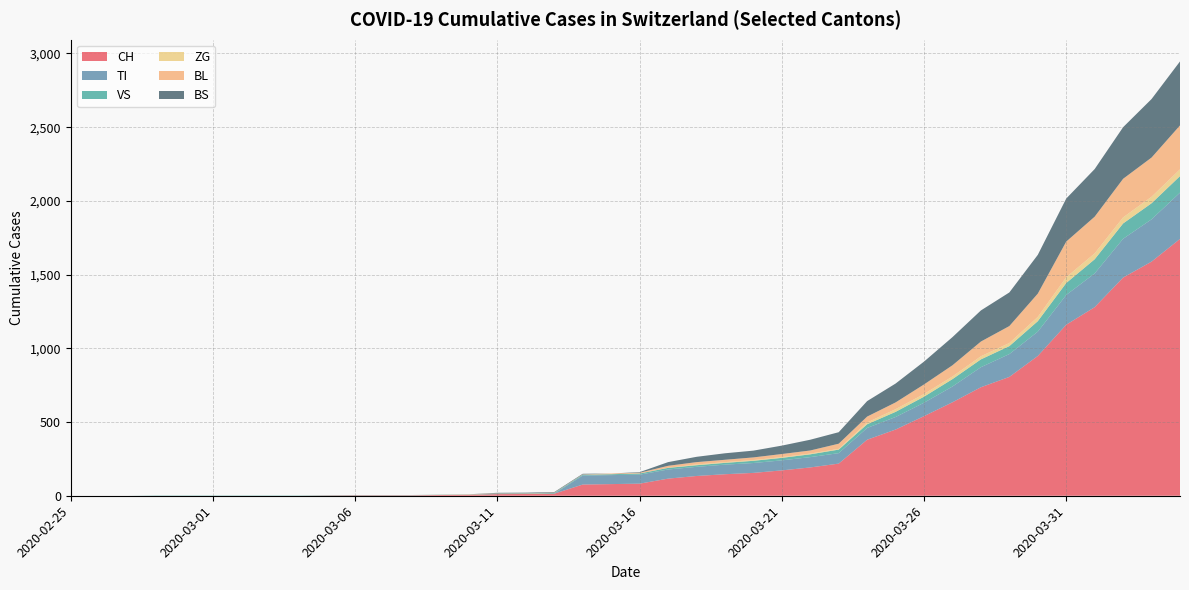

Reading left to right, list all the values displayed in this chart.

CH: 0	0	0	0	0	0	0	0	0	2	3	3	3	5	6	11	12	14	76	79	82	116	134	146	155	172	192	218	380	449	540	634	736	806	948	1160	1279	1480	1588	1742
TI: 0	0	0	0	0	0	0	0	0	0	0	0	0	0	0	0	0	0	61	61	61	62	62	65	67	68	70	71	80	85	91	107	136	155	165	202	229	263	287	314
VS: 0	0	0	2	2	2	2	2	2	2	2	2	2	2	2	3	3	5	6	6	8	11	11	12	15	17	19	24	25	35	41	50	53	54	71	81	96	104	109	112
ZG: 0	0	0	0	0	0	0	0	0	0	0	0	0	0	0	0	0	0	0	0	0	1	5	5	5	5	5	5	12	18	18	18	21	21	29	39	40	41	44	46
BL: 0	0	0	0	0	0	0	0	0	0	0	0	0	1	2	2	2	2	2	5	5	13	16	16	18	21	21	35	40	46	65	76	100	115	158	242	249	262	266	298
BS: 0	0	0	0	0	0	0	0	0	0	0	0	0	0	0	4	4	4	4	0	4	25	36	44	46	57	73	78	105	128	155	191	211	228	263	292	323	350	397	434